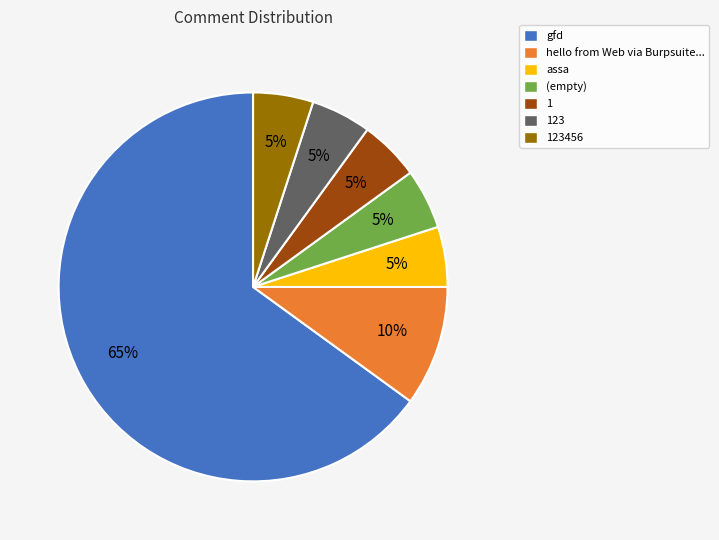

How many slices are in this pie chart?

7